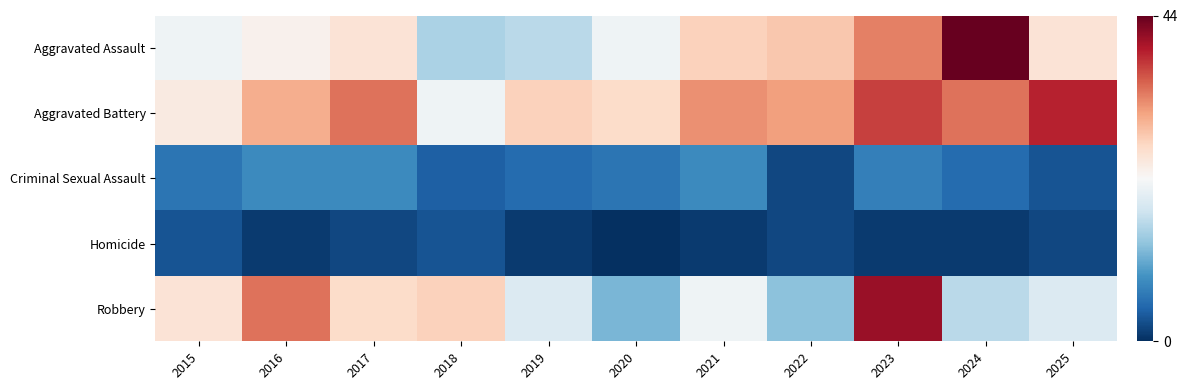

How many series are shown in this chart?

5